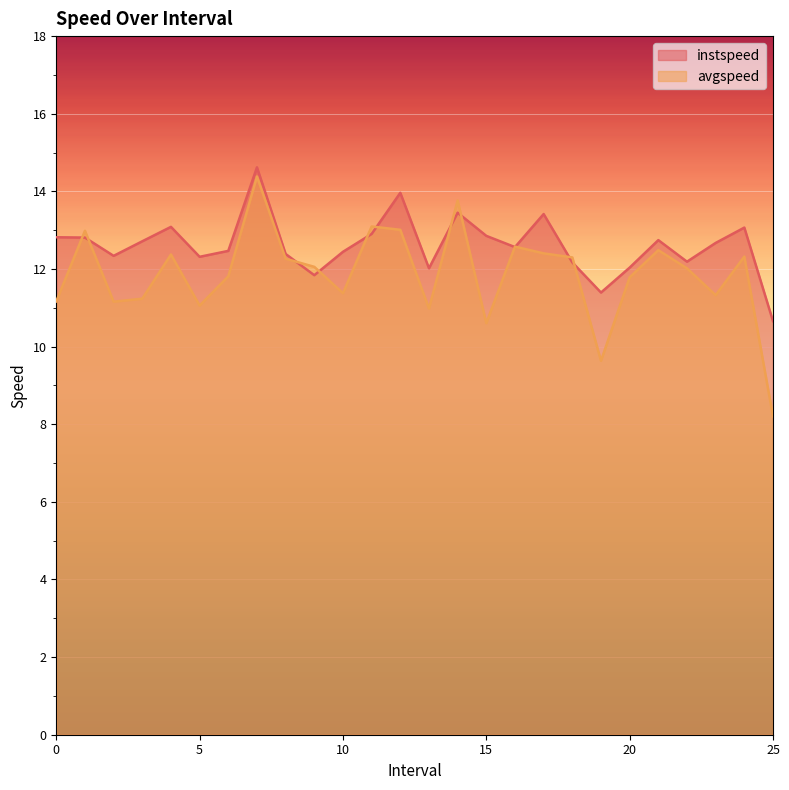

List the series in order of their overall mean, highest first.

instspeed, avgspeed